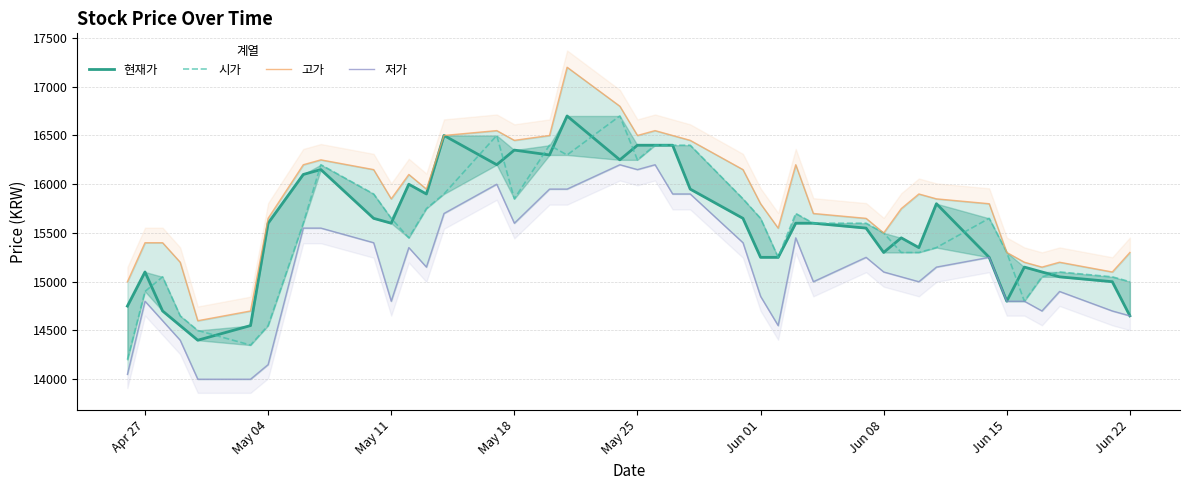

Reading left to right, what are all the values shown in this chart?

현재가: 14750	15100	14700	14550	14400	14550	15600	16100	16150	15650	15600	16000	15900	16500	16200	16350	16300	16700	16250	16400	16400	16400	15950	15650	15250	15250	15600	15600	15550	15300	15450	15350	15800	15250	14800	15150	15100	15050	15000	14650
시가: 14200	14900	15050	14650	14500	14350	14550	15600	16200	15900	15650	15450	15750	15900	16500	15850	16400	16300	16700	16250	16400	16400	16400	15850	15650	15250	15700	15600	15600	15500	15300	15300	15350	15650	15300	14800	15050	15100	15050	15000
고가: 15000	15400	15400	15200	14600	14700	15650	16200	16250	16150	15850	16100	15950	16500	16550	16450	16500	17200	16800	16500	16550	16500	16450	16150	15800	15550	16200	15700	15650	15500	15750	15900	15850	15800	15300	15200	15150	15200	15100	15300
저가: 14050	14800	14600	14400	14000	14000	14150	15550	15550	15400	14800	15350	15150	15700	16000	15600	15950	15950	16200	16150	16200	15900	15900	15400	14850	14550	15450	15000	15250	15100	15050	15000	15150	15250	14800	14800	14700	14900	14700	14650